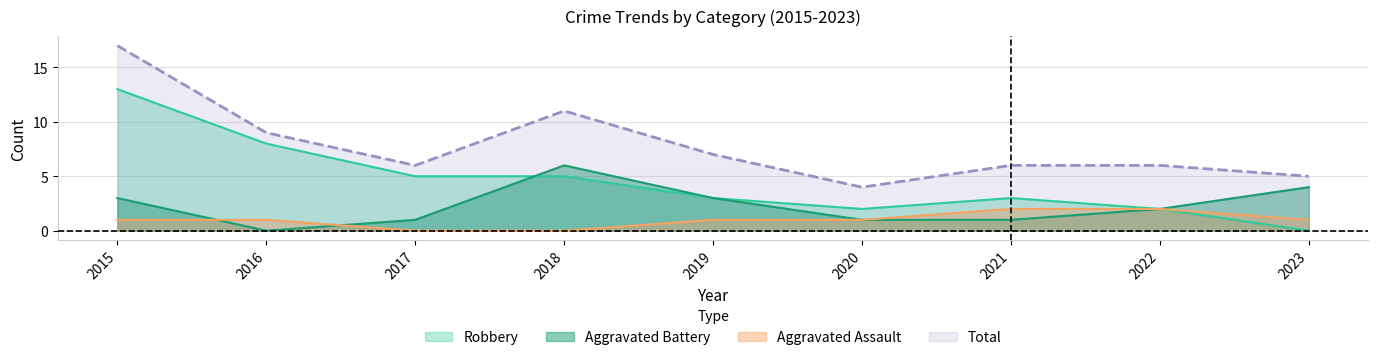

What is the value of the Aggravated Battery point at the 6th from the left?

1